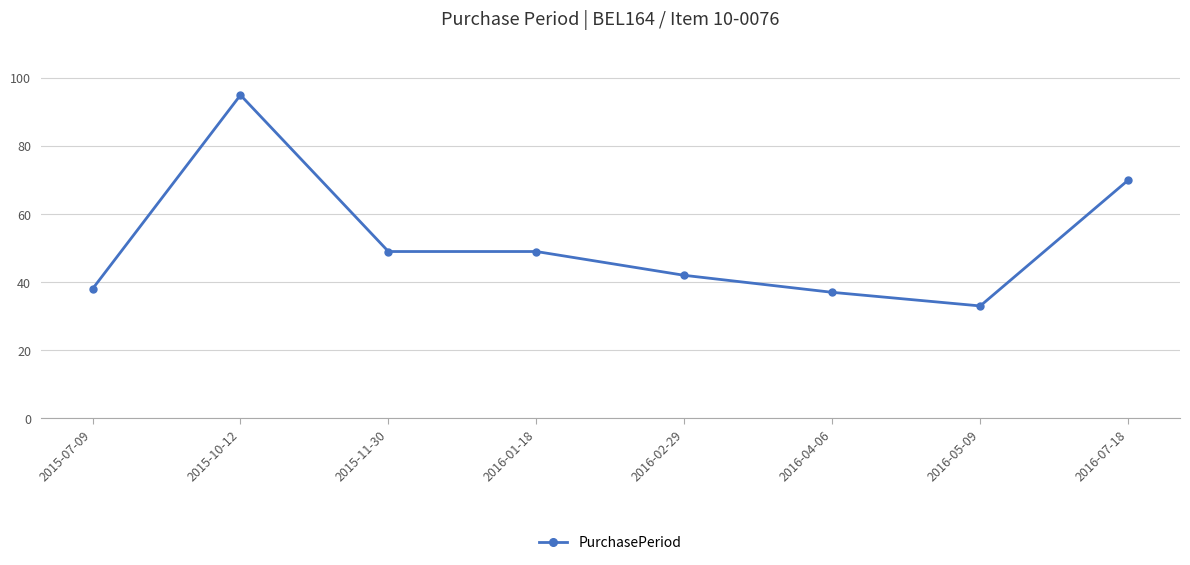

The value at 2016-07-18 is 70. True or false?

True